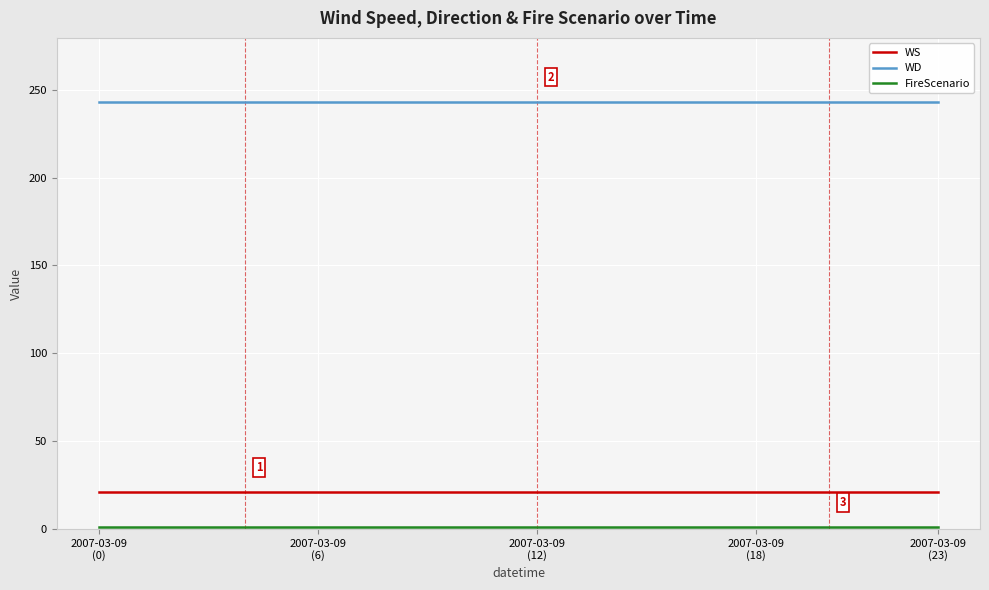

True or false: WD and WS cross at least once.

False